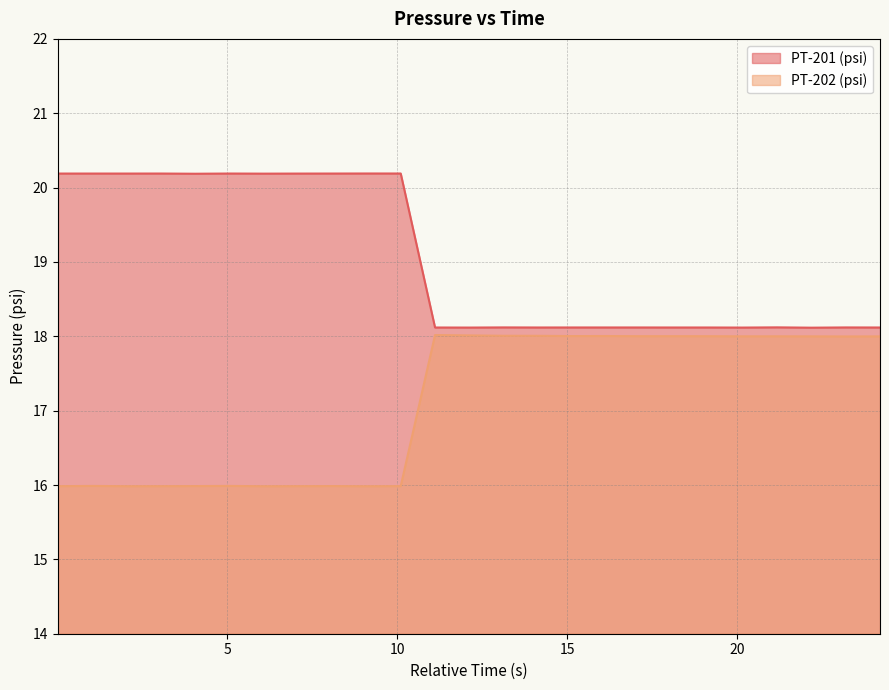

Reading right to left, list all the values displayed in this chart.

PT-201 (psi): 24.21=18.1	23.2=18.1	22.19=18.1	21.18=18.1	20.17=18.1	19.16=18.1	18.15=18.1	17.13=18.1	16.13=18.1	15.12=18.1	14.12=18.1	13.12=18.1	12.12=18.1	11.11=18.1	10.1=20.2	9.09=20.2	8.09=20.2	7.07=20.2	6.07=20.2	5.06=20.2	4.05=20.2	3.04=20.2	2.04=20.2	1.03=20.2	0.01=20.2
PT-202 (psi): 24.21=18.0	23.2=18.0	22.19=18.0	21.18=18.0	20.17=18.0	19.16=18.0	18.15=18.0	17.13=18.0	16.13=18.0	15.12=18.0	14.12=18.0	13.12=18.0	12.12=18.0	11.11=18.0	10.1=16.0	9.09=16.0	8.09=16.0	7.07=16.0	6.07=16.0	5.06=16.0	4.05=16.0	3.04=16.0	2.04=16.0	1.03=16.0	0.01=16.0